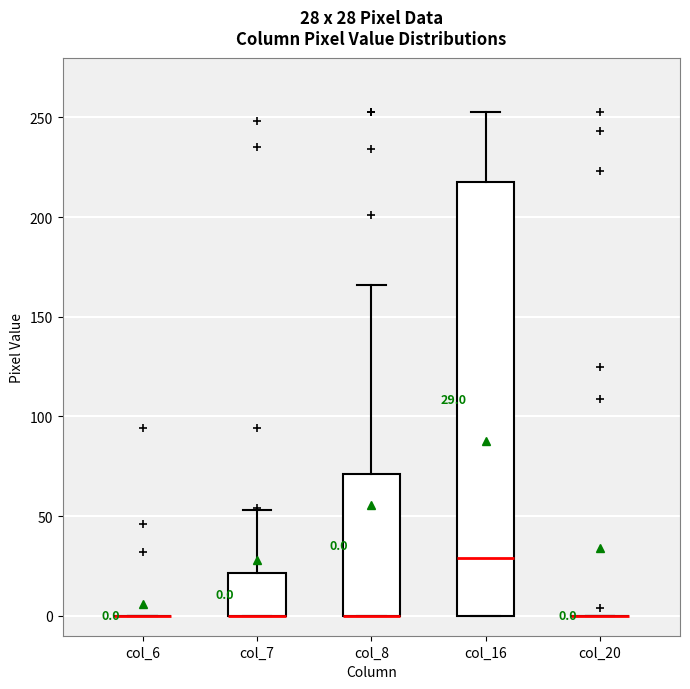

Comparing the boxes themselves (not the whiskers), which one is the tallest?

col_16